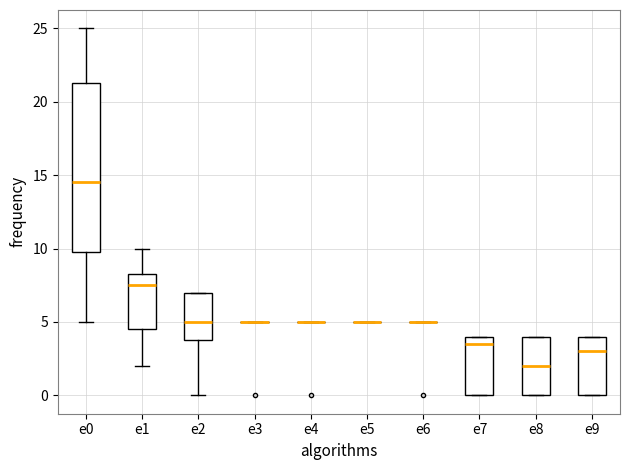

Which box is the tallest, from its lower edge to its upper edge?

e0